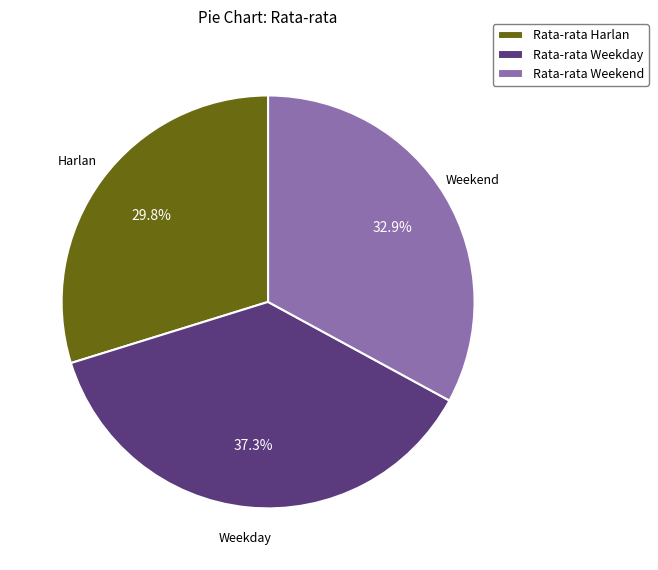

To the nearest percent, what portion does Rata-rata Harlan represent?

30%